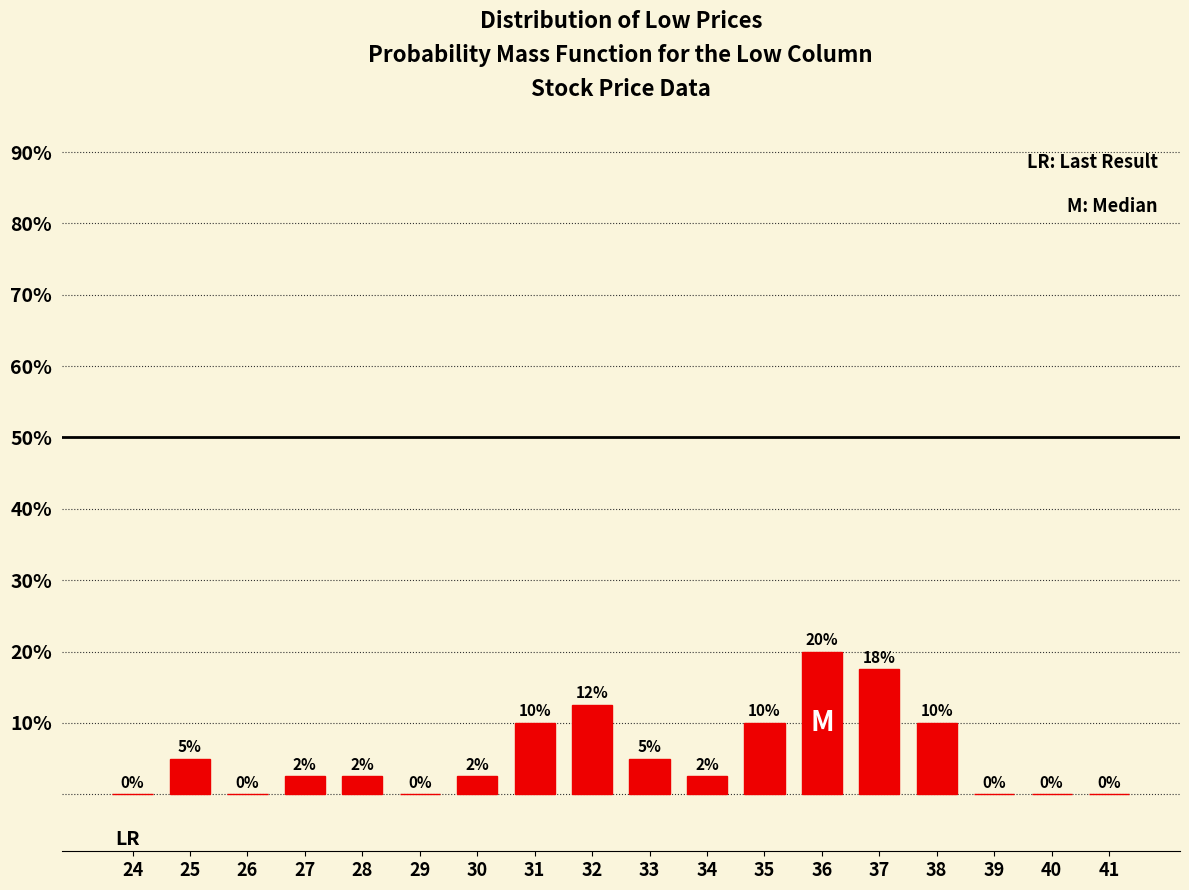

What is the greatest value displayed?

20.0